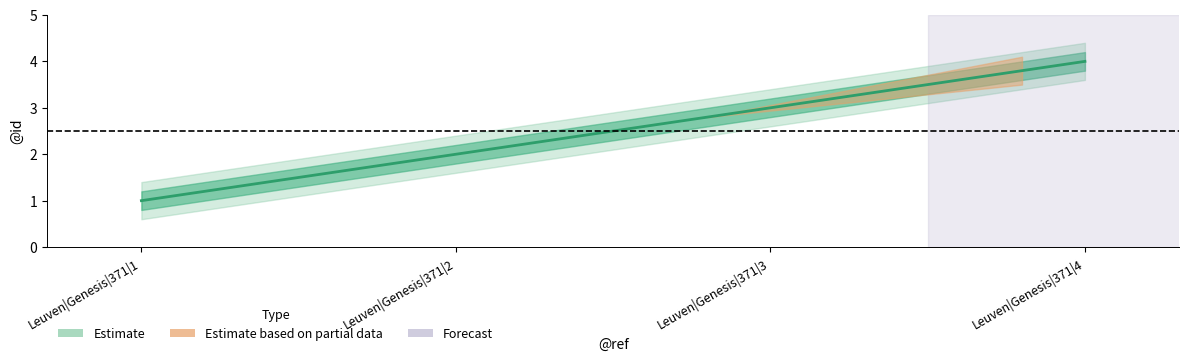

Reading left to right, transcribe all the data shown in this chart.

Leuven|Genesis|371|1=1	Leuven|Genesis|371|2=2	Leuven|Genesis|371|3=3	Leuven|Genesis|371|4=4